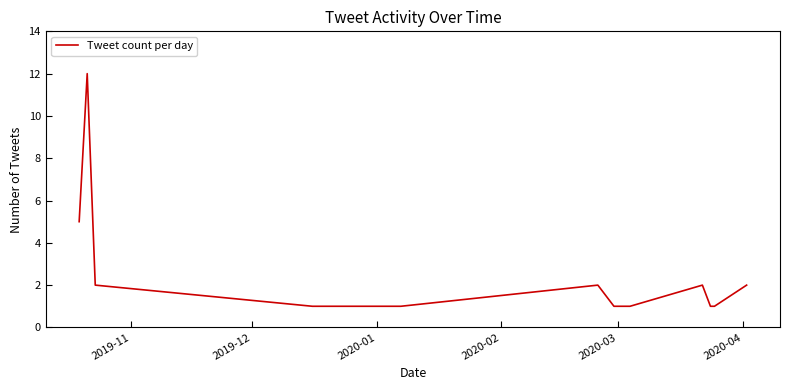

What is the sum of all values?

35